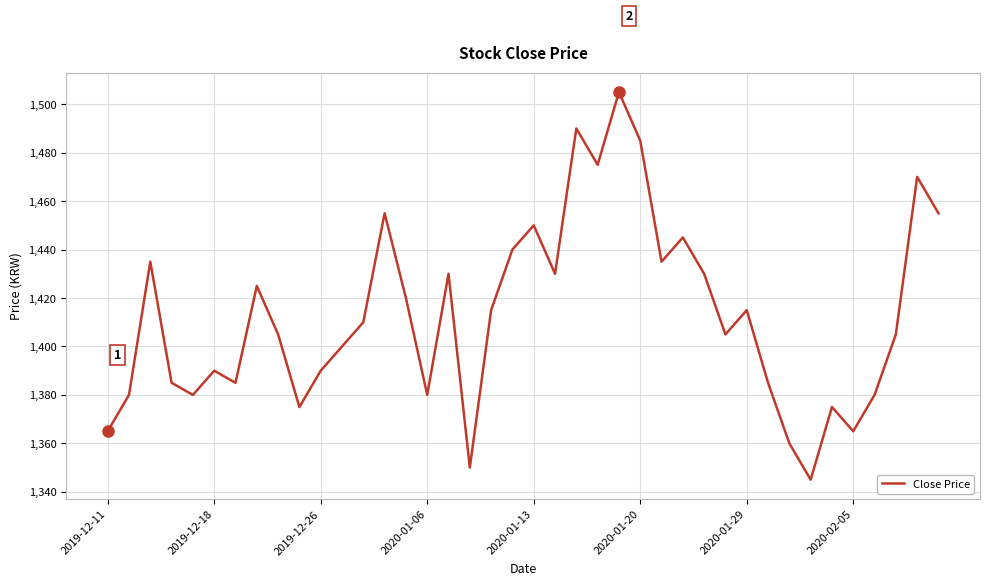

What is the difference between the maximum and minimum values?

160